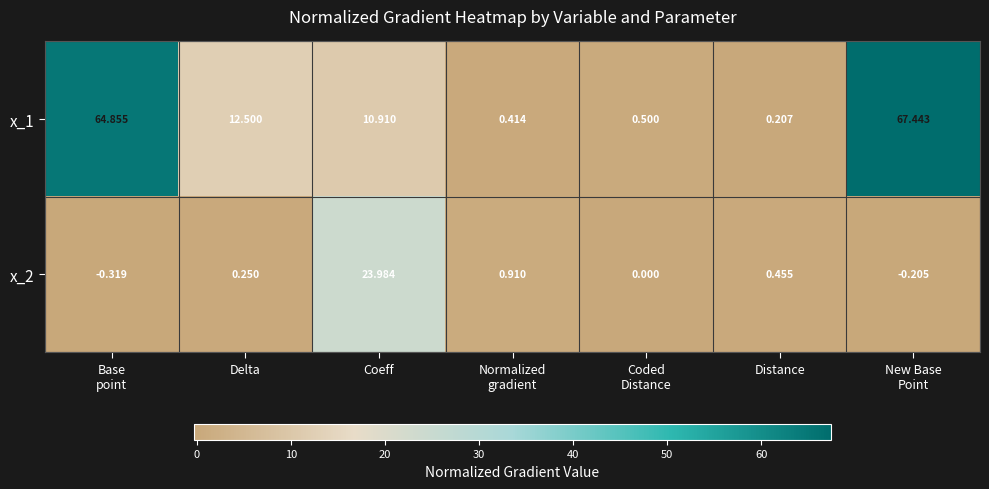

At which label is x_1 closest to 33?

Delta